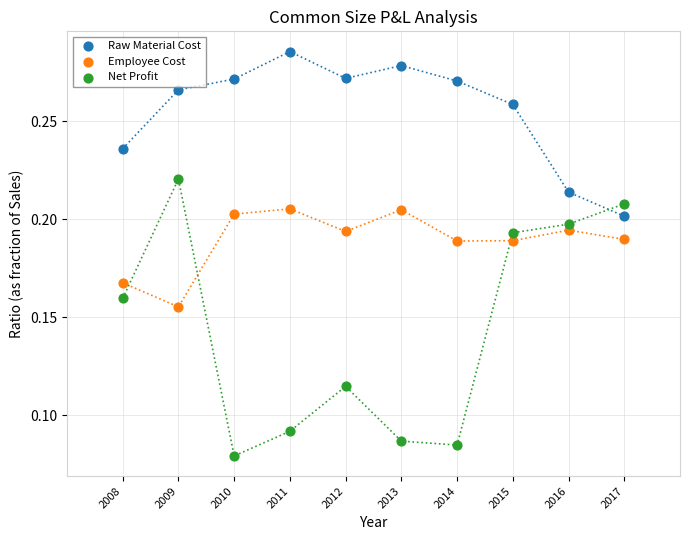

Which series reaches the maximum Y coordinate?

Raw Material Cost